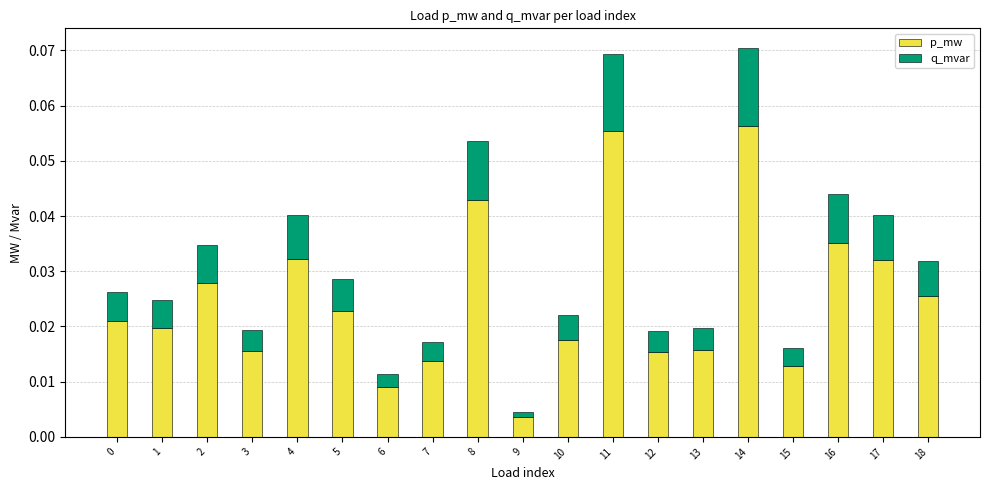

What are all the series names shown in the legend?

p_mw, q_mvar